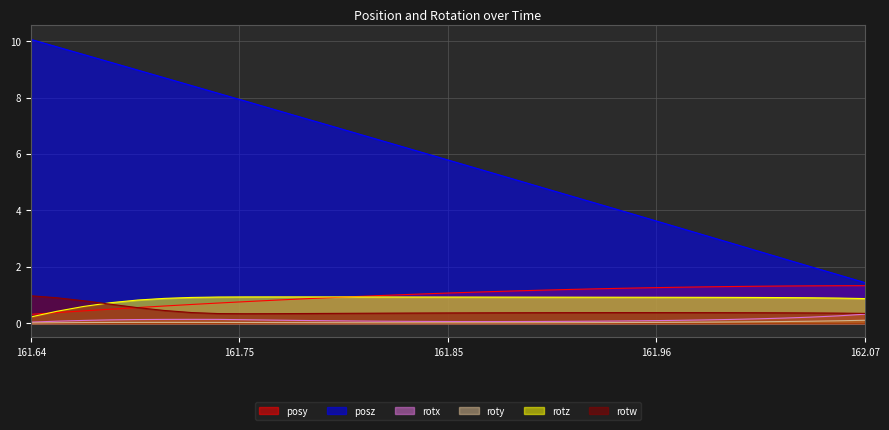

Which series has the largest total across all categories?

posz